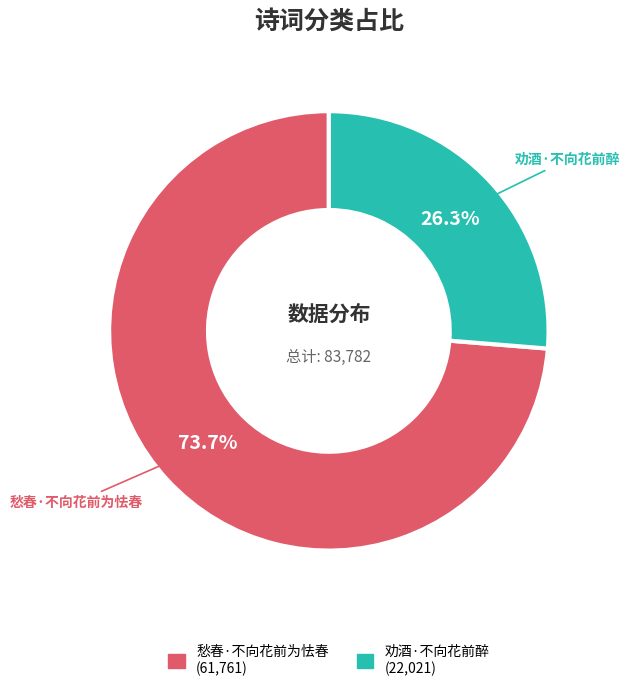

Which has a higher value, 愁春·不向花前为怯春 or 劝酒·不向花前醉?

愁春·不向花前为怯春